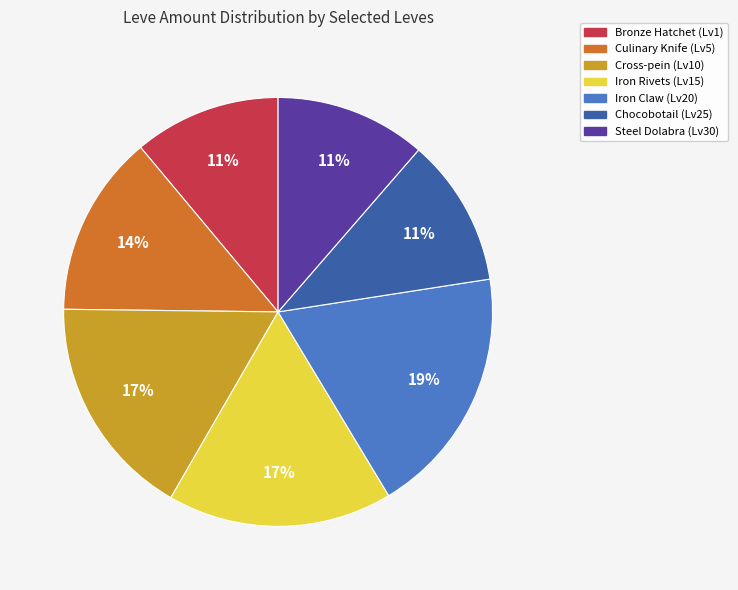

Does any single category account for the majority?

No